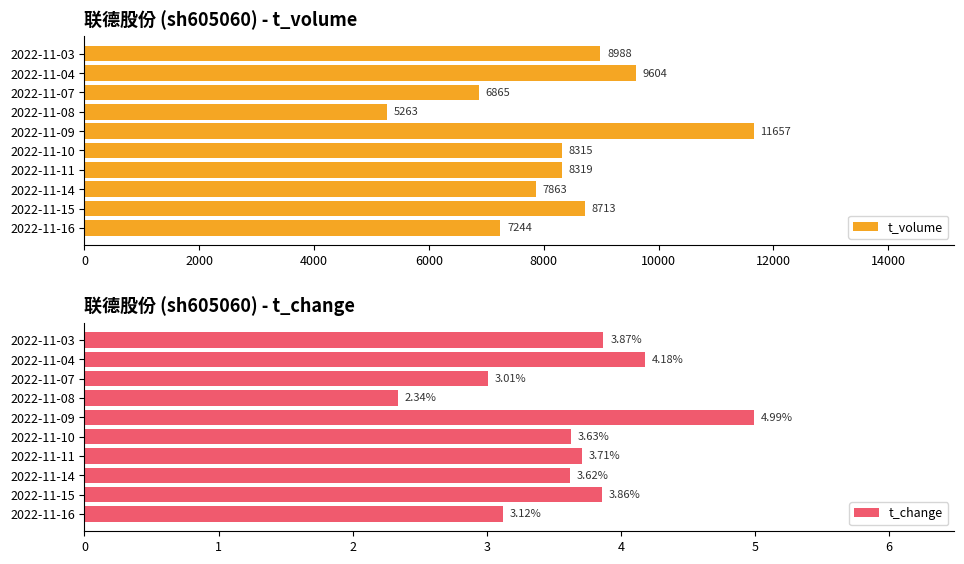

What is the maximum value shown in the chart?

11657.0